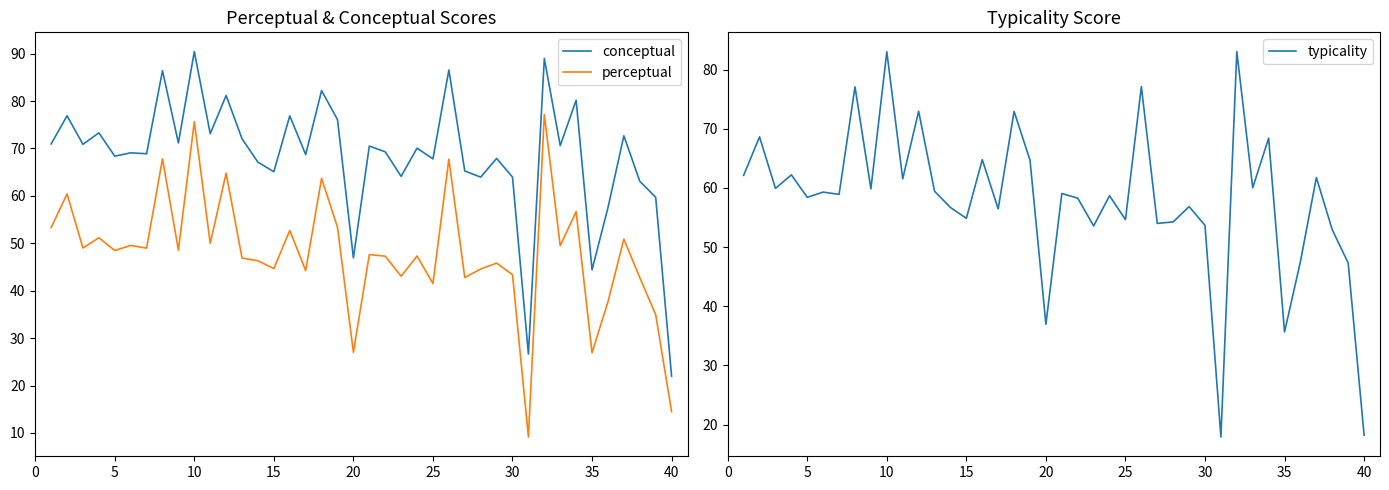

Is it true that typicality equals 32.4 at 25?

False